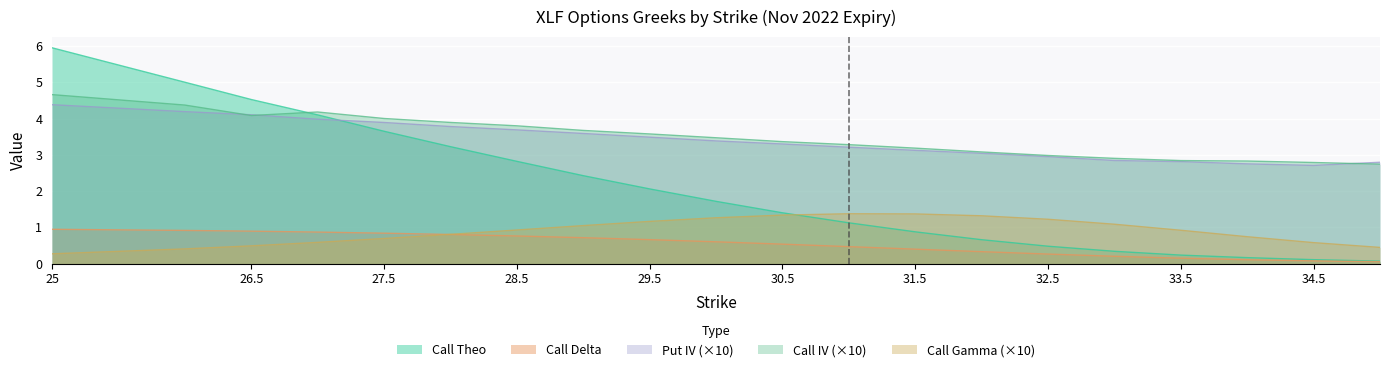

What is the difference between the Call Gamma values at 35 and 28?

0.4